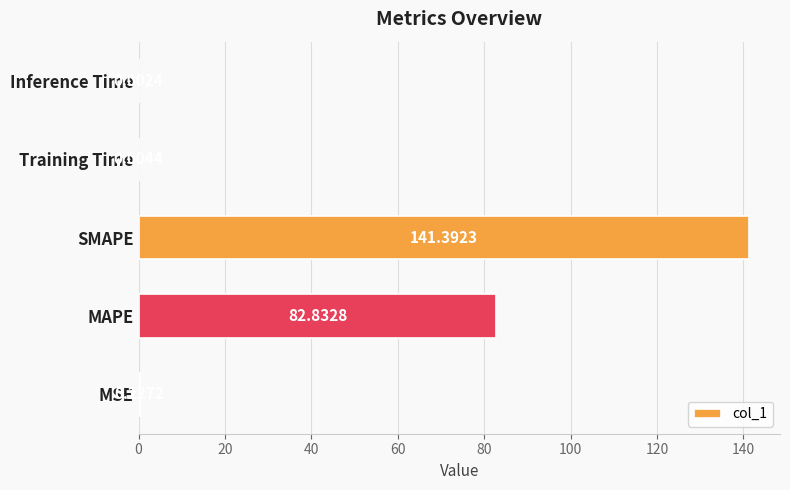

What is the average value?

44.9